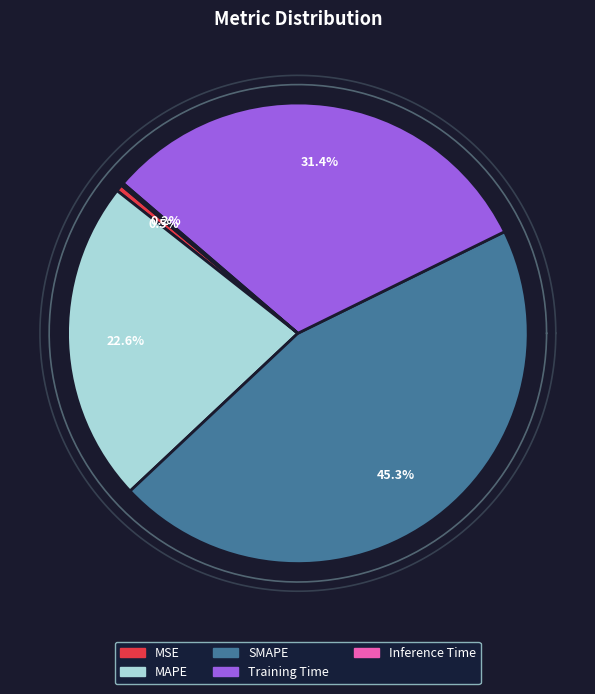

Does SMAPE account for over 50% of the chart?

No